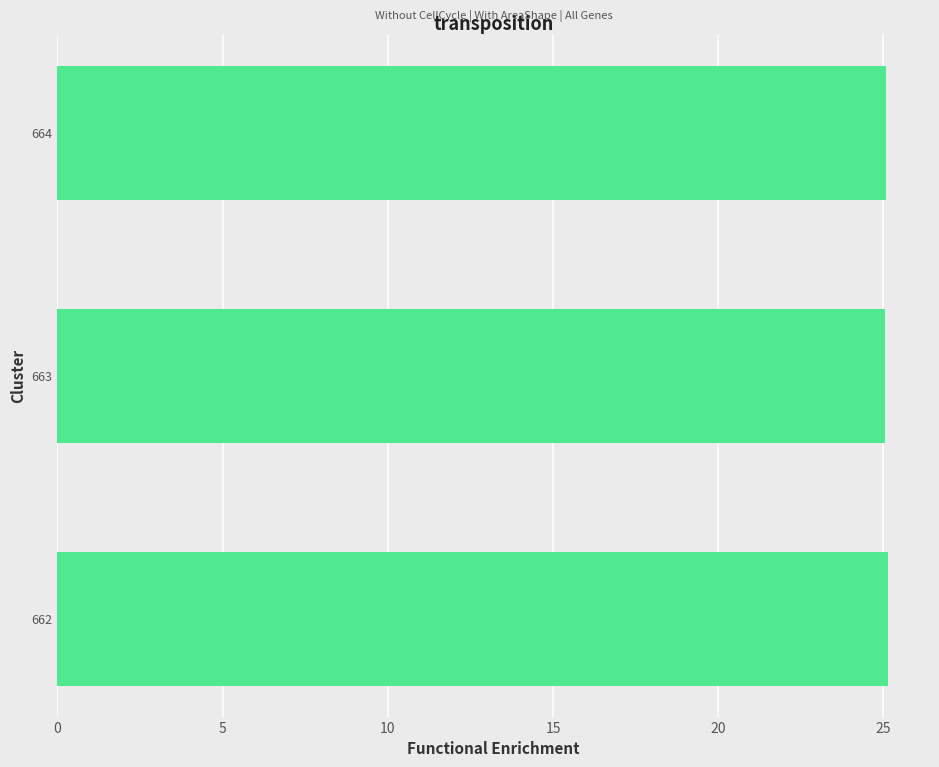

What is the minimum value shown in the chart?

25.0